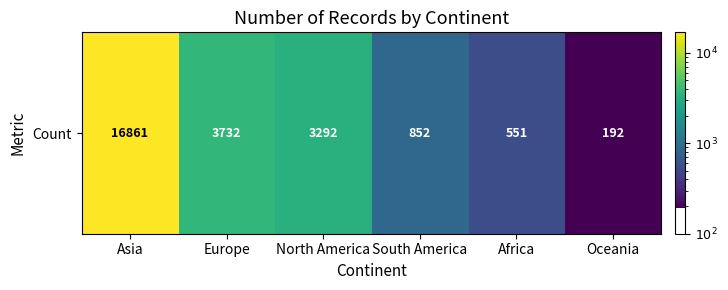

What is the average value?

4247